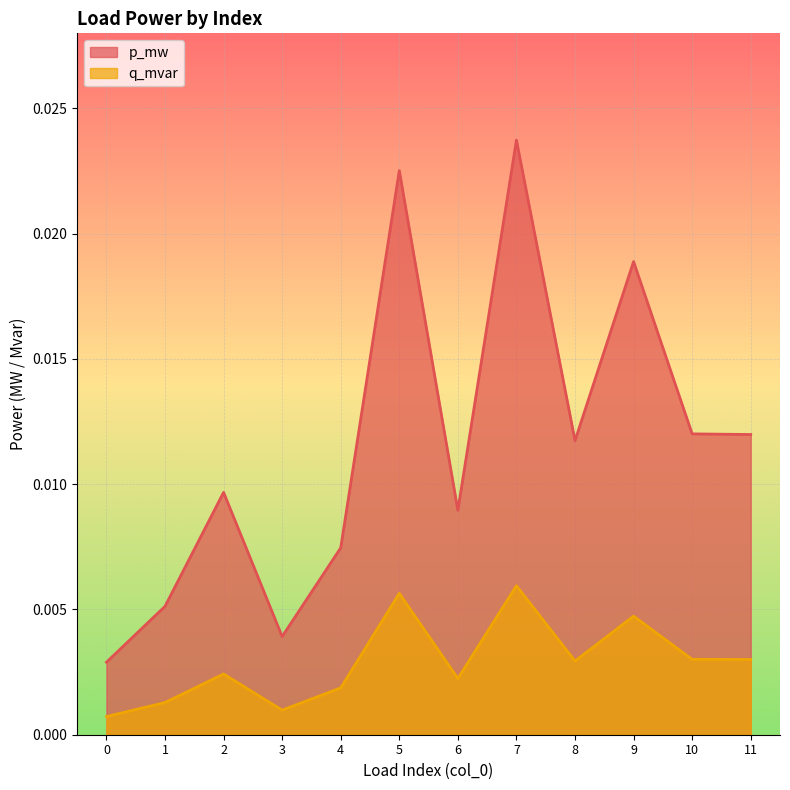

Which series changed the most between 1 and 10?

p_mw